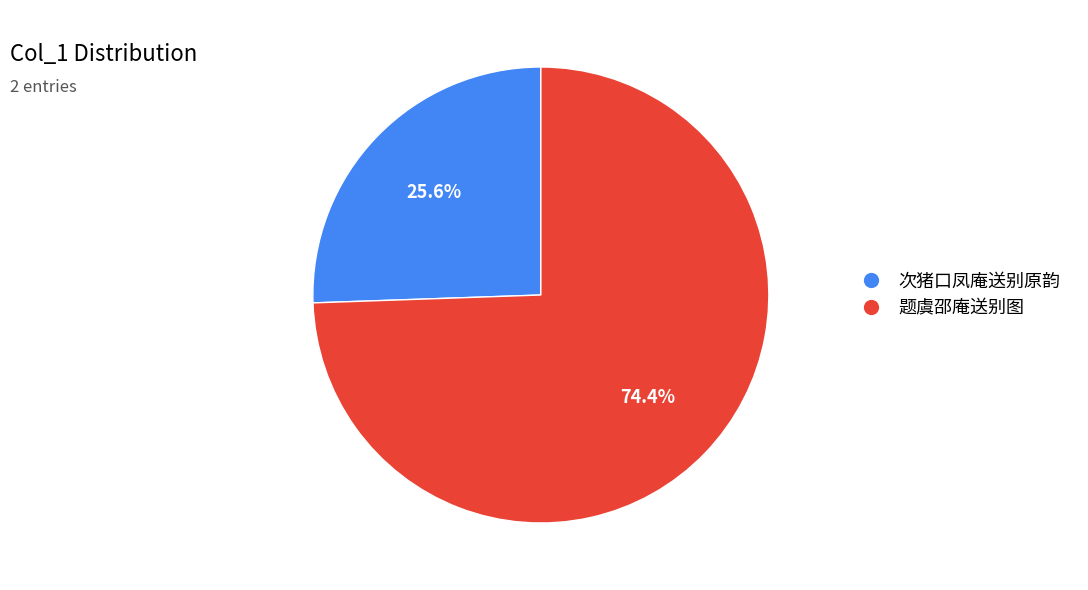

Does any single category account for the majority?

Yes